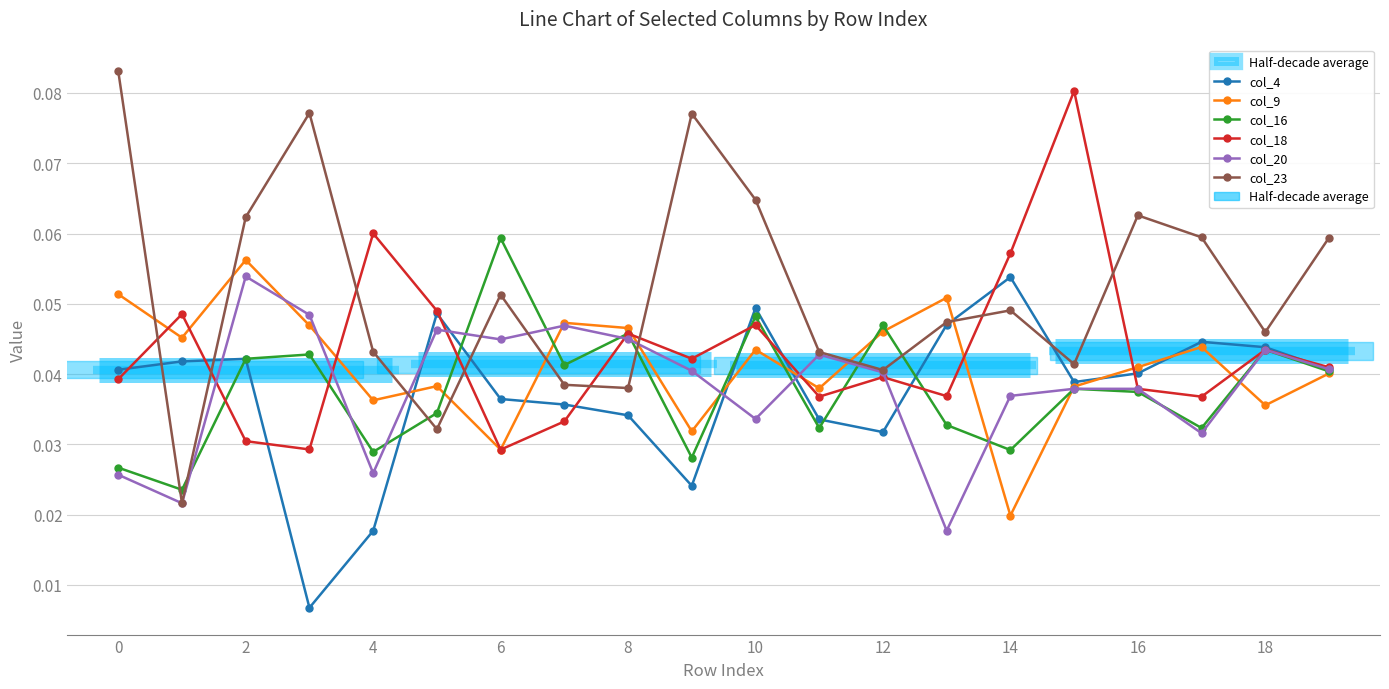

True or false: col_4 has more than 1 interior local peaks.

True